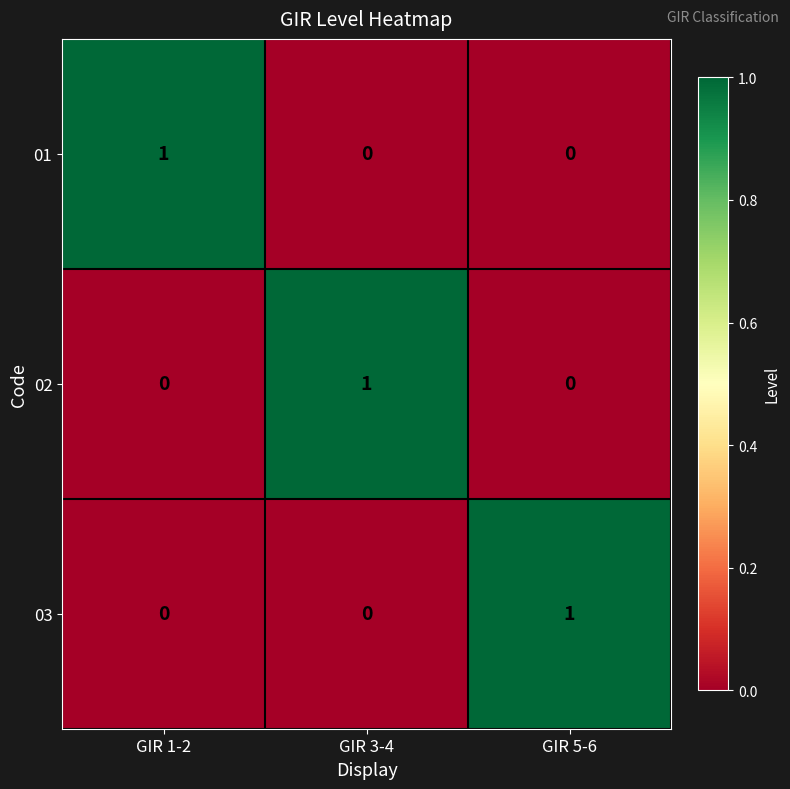

Reading left to right, list all the values displayed in this chart.

01: GIR 1-2=1	GIR 3-4=0	GIR 5-6=0
02: GIR 1-2=0	GIR 3-4=1	GIR 5-6=0
03: GIR 1-2=0	GIR 3-4=0	GIR 5-6=1